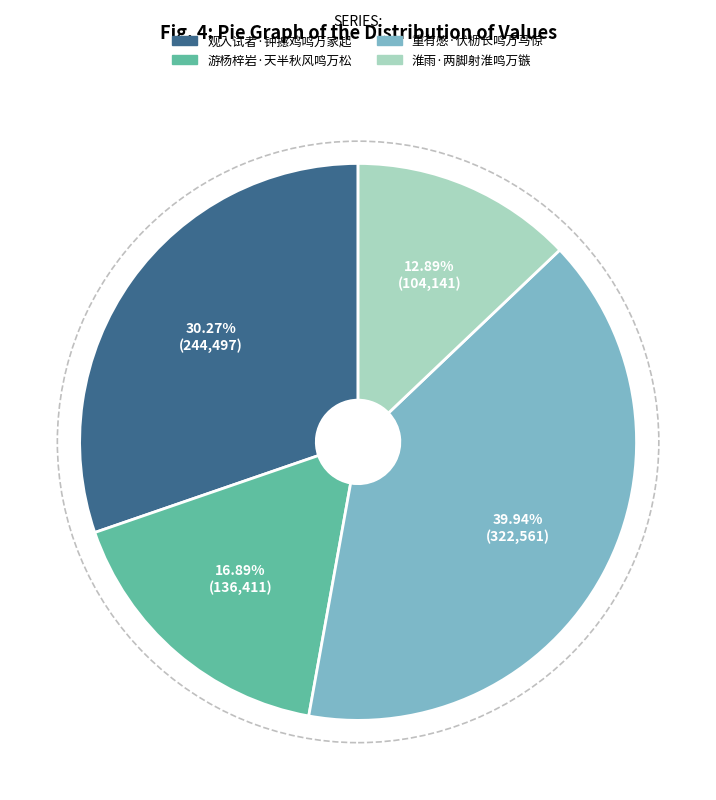

Is it true that 淮雨·两脚射淮鸣万镞 is 13% of the pie?

True